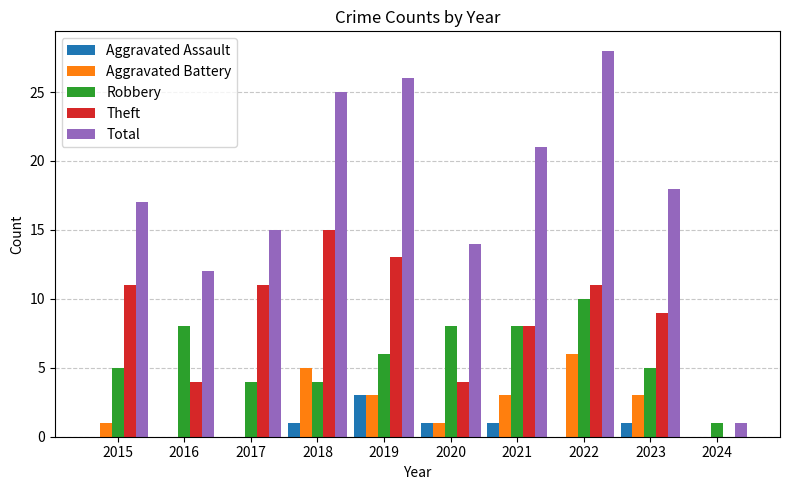

How many positive values does the Theft series have?

9